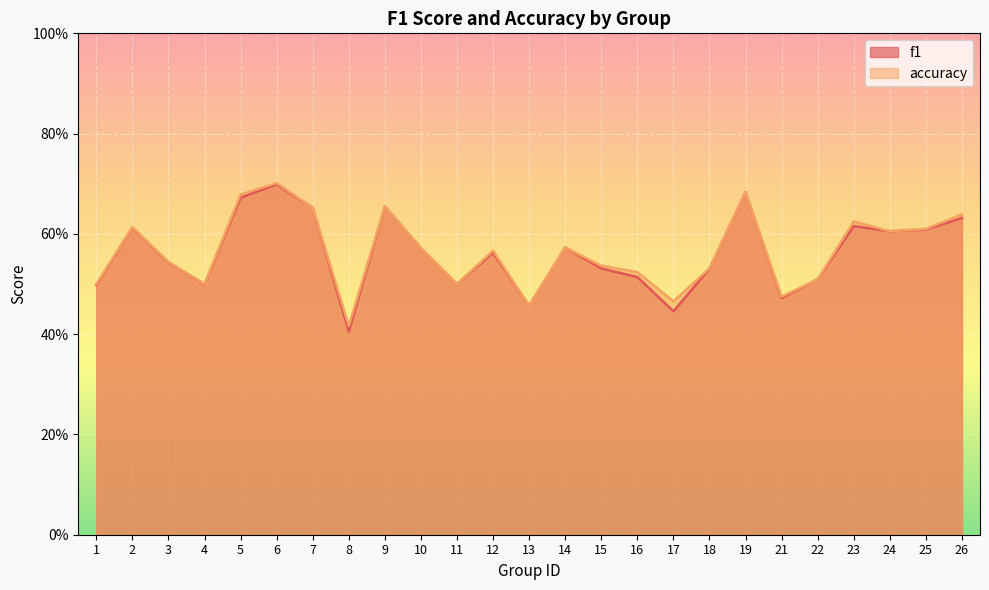

Is it true that f1 equals 0.8 at 10?

False